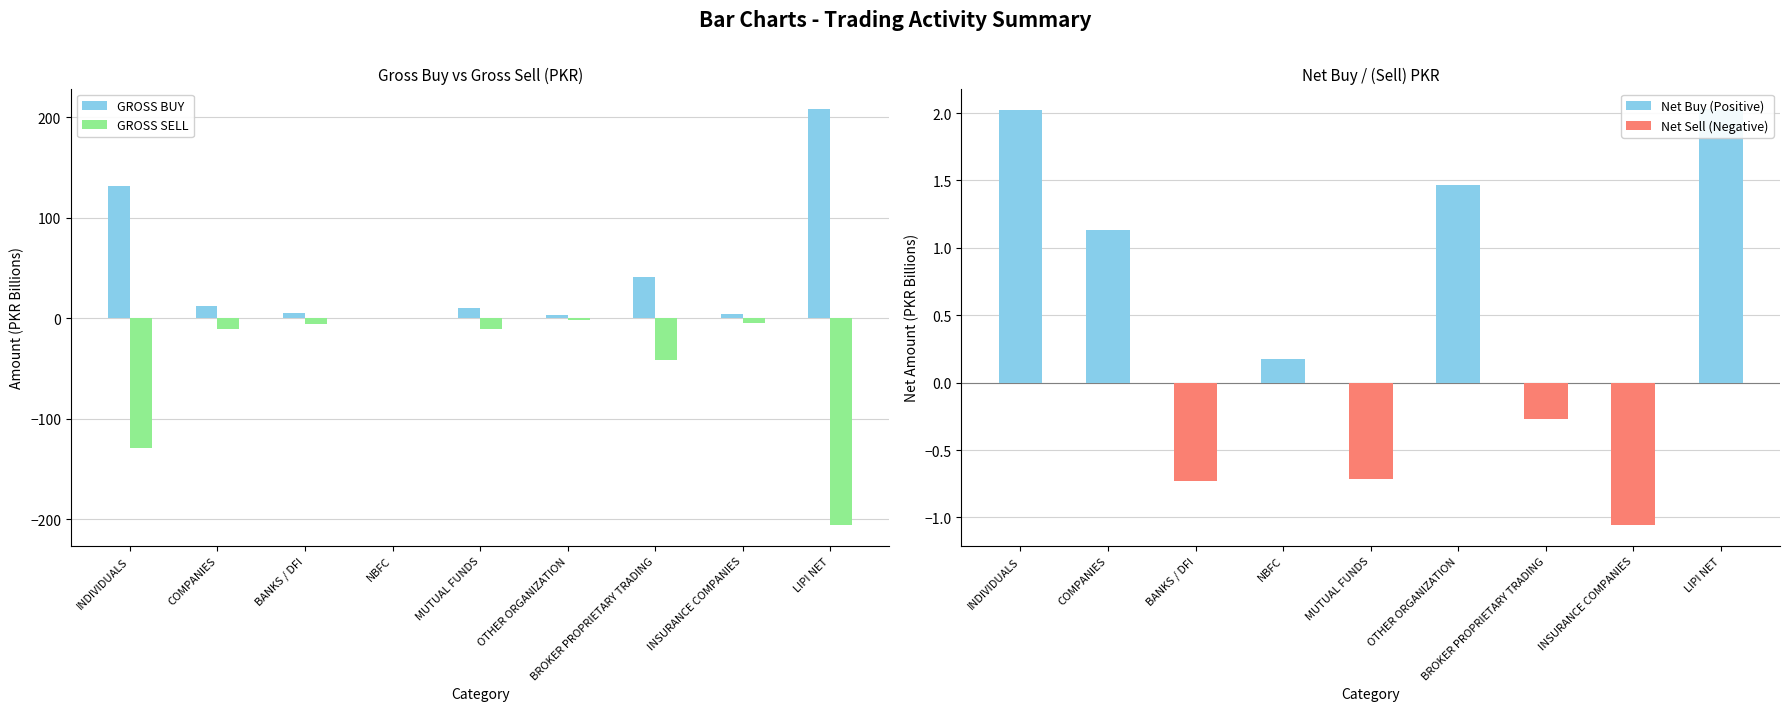

Which series has the largest range (max minus min)?

GROSS BUY